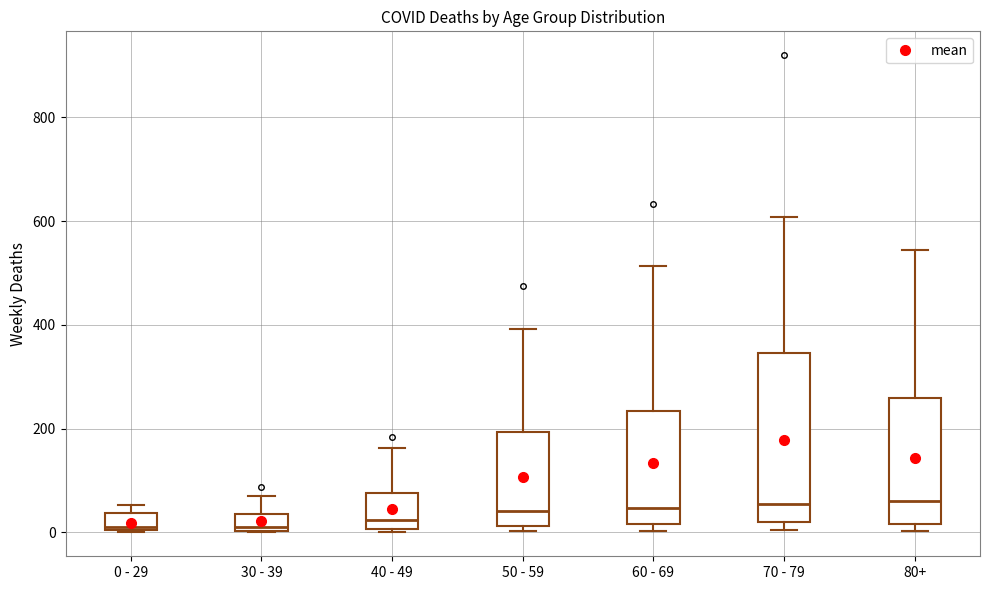

Where does the median line of the box for 50 - 59 sit on the y-axis? The values are not printed on the chart, so give them approximately, as read against the axis.

40